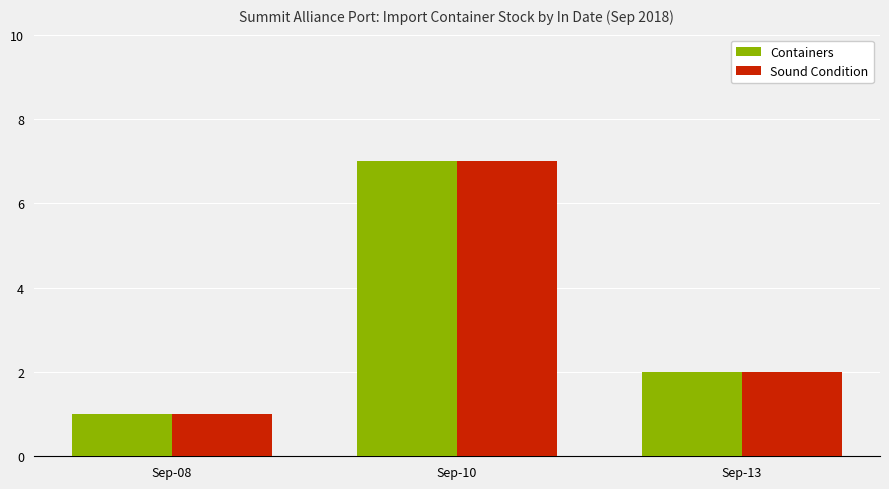

Reading right to left, transcribe all the data shown in this chart.

Containers: 2	7	1
Sound Condition: 2	7	1